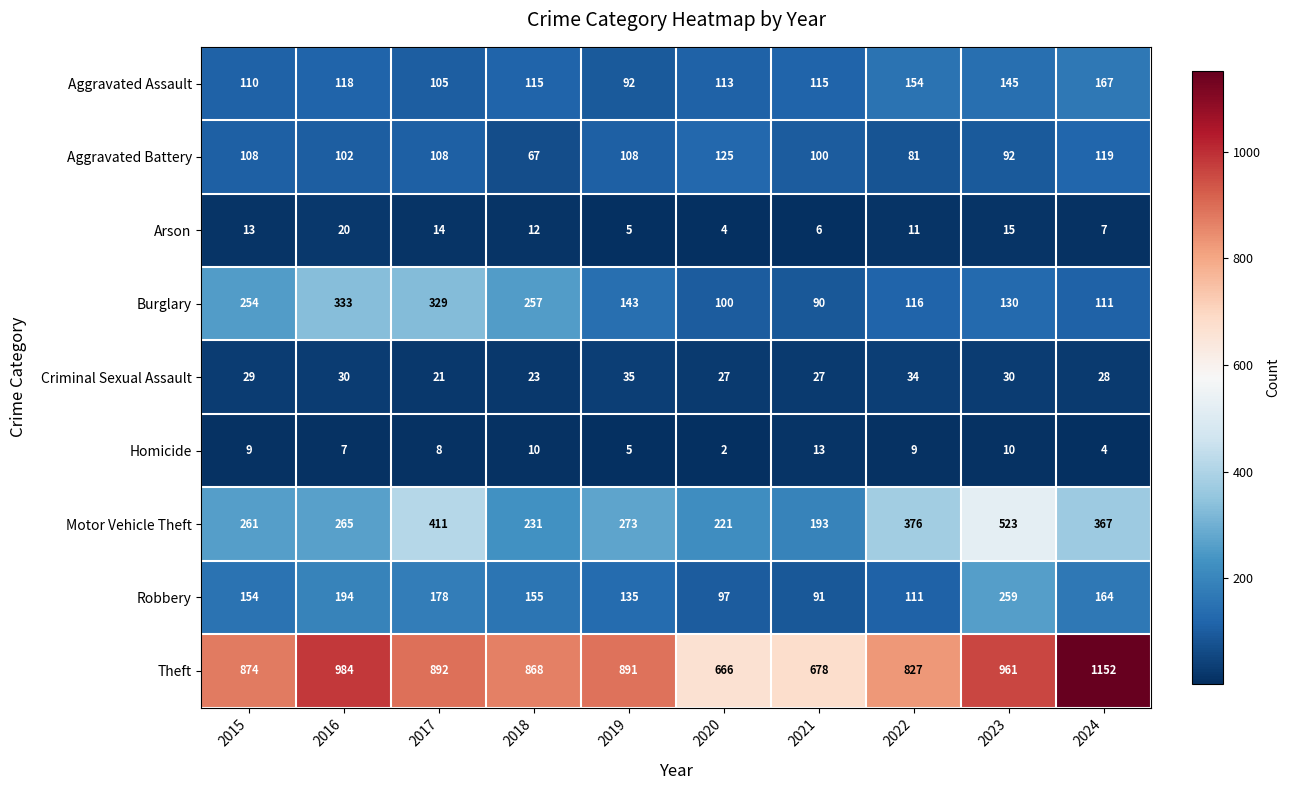

The value of Burglary at 2016 is 145. True or false?

False